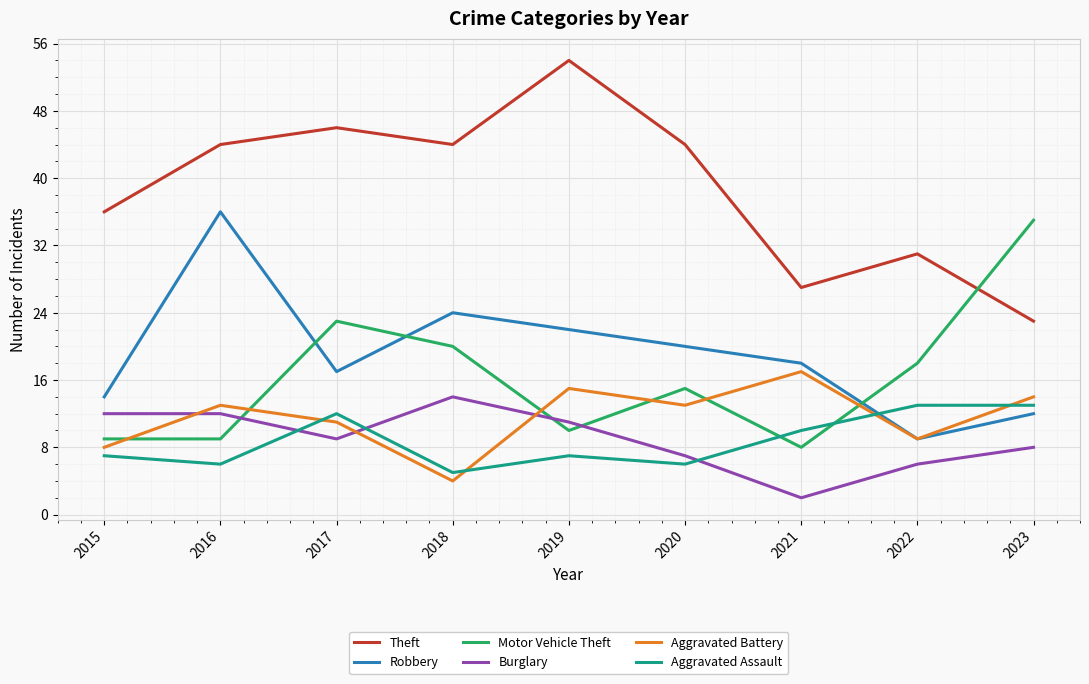

True or false: Motor Vehicle Theft and Burglary cross at least once.

True